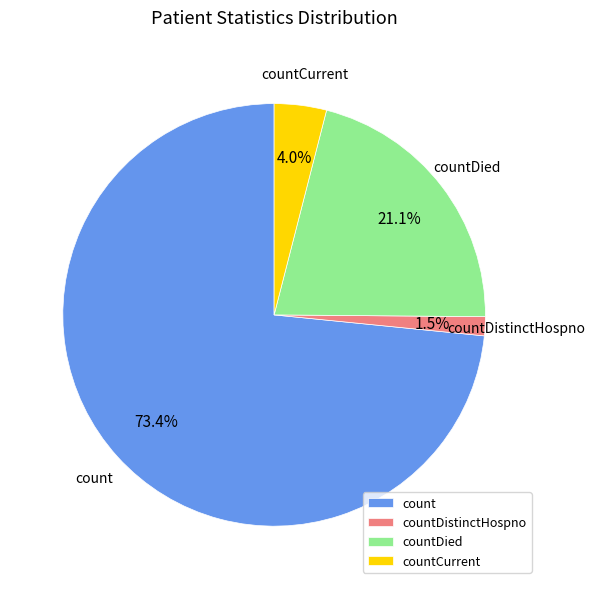

Rank the categories by value from highest to lowest.

count, countDied, countCurrent, countDistinctHospno